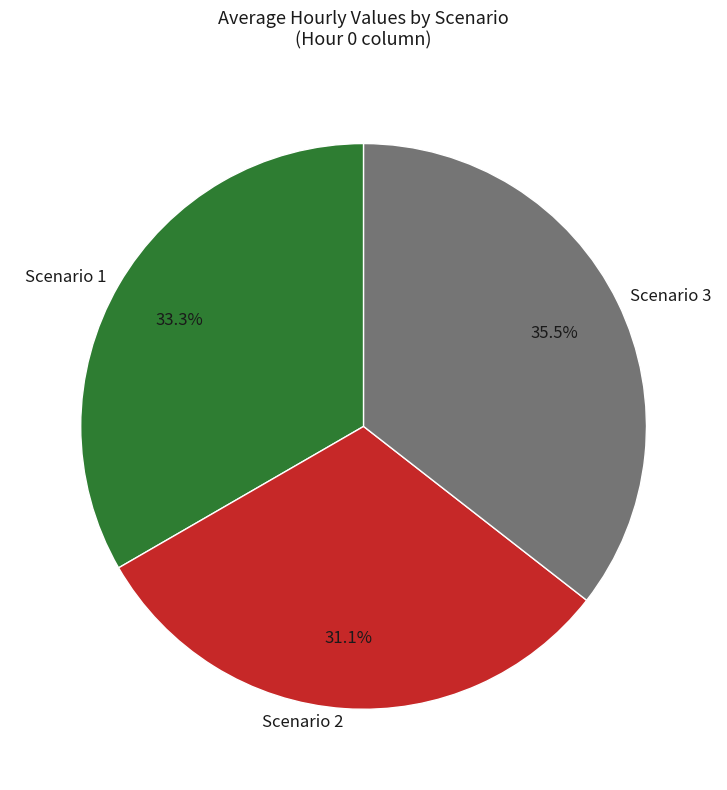

Between Scenario 1 and Scenario 3, which is larger?

Scenario 3